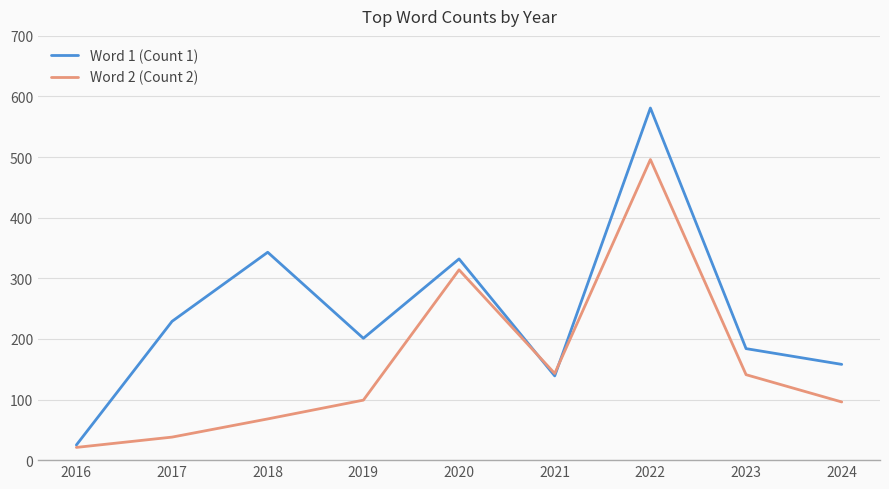

At which category does Word 1 (Count 1) reach its first local valley?

2019